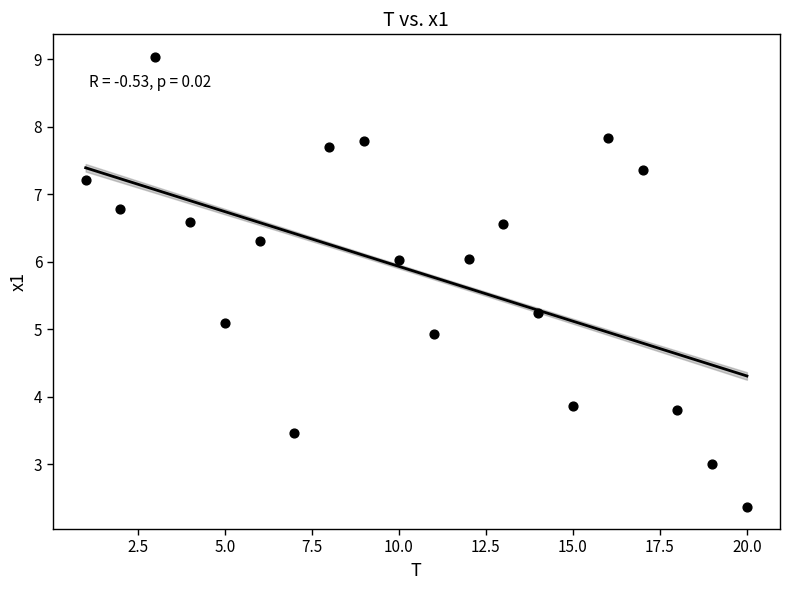

What is the range of Y values (max minus min)?

6.7